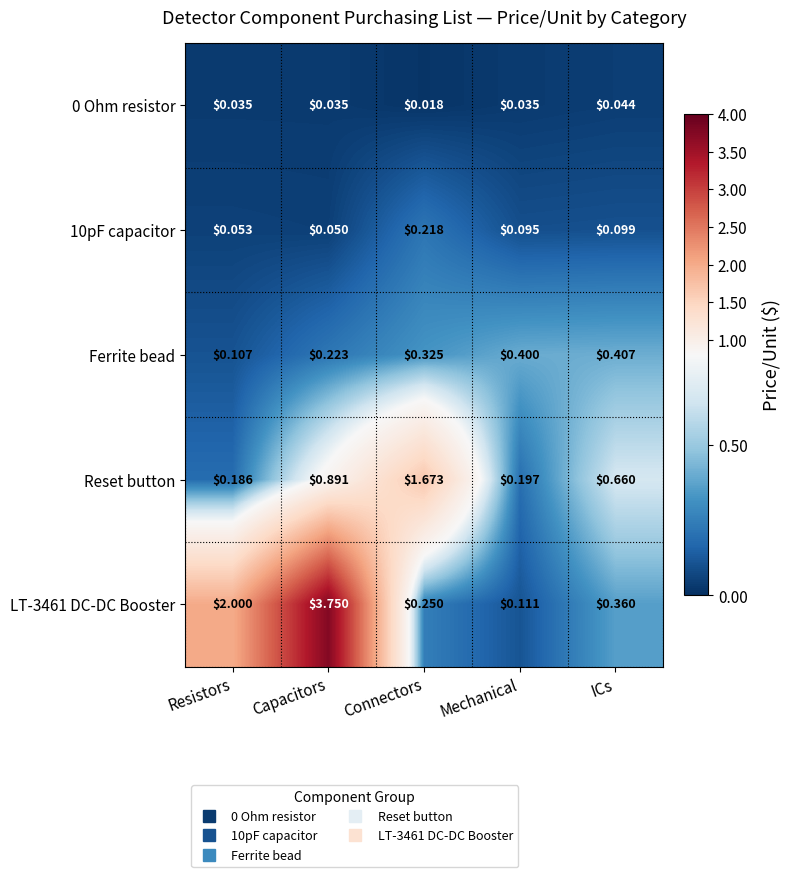

Which series has the widest spread of values?

LT-3461 DC-DC Booster